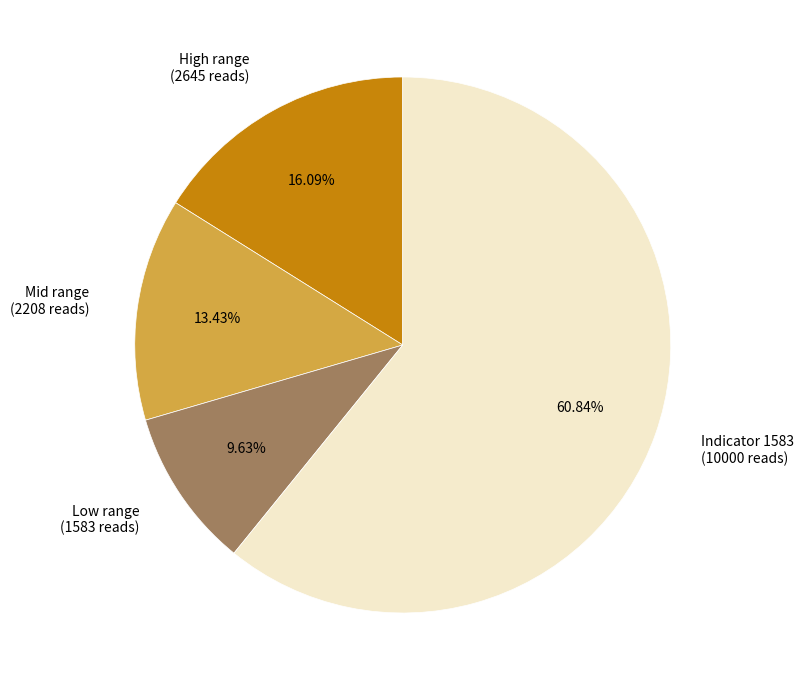

Approximately how many times larger is the value at Low range (1583 reads) compared to High range (2645 reads)?

0.6